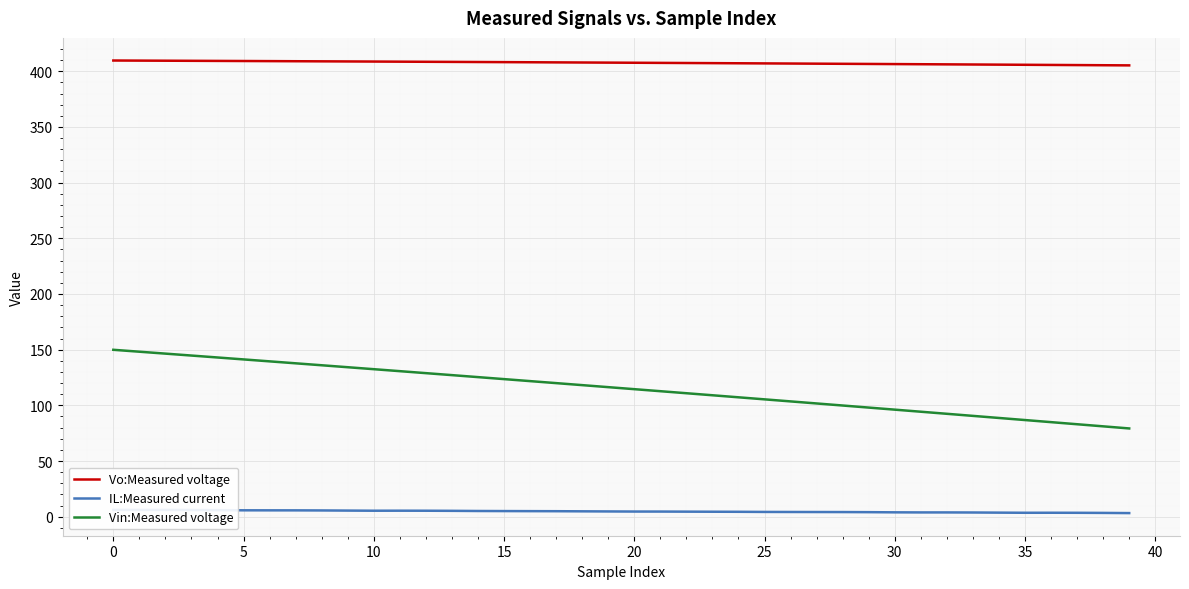

What is the approximate value of Vin:Measured voltage at 37?

83.0